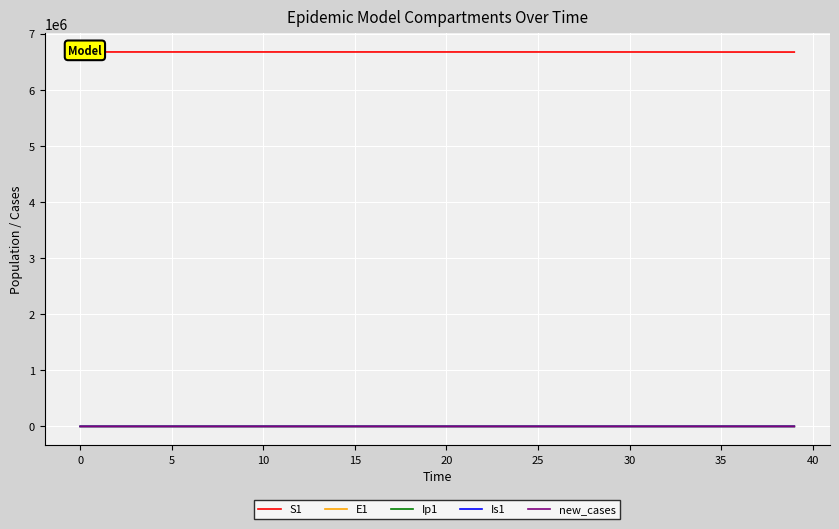

What is the spread (max minus min) of values at 17?

6671047.1